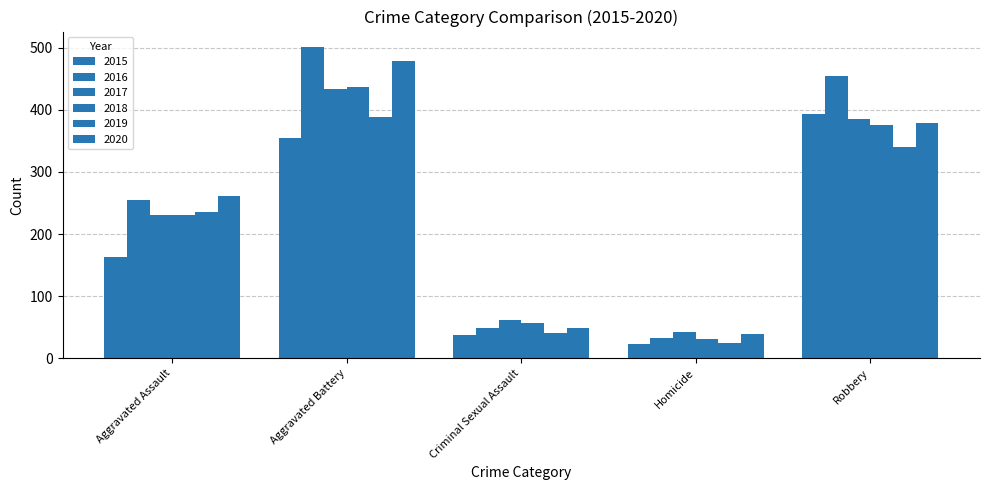

How many data points in 2019 are less than 235?

2